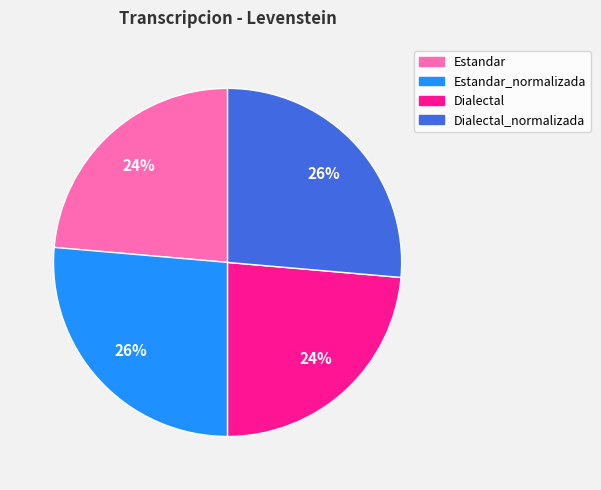

To the nearest percent, what is the combined percentage of Estandar and Estandar_normalizada?

50%